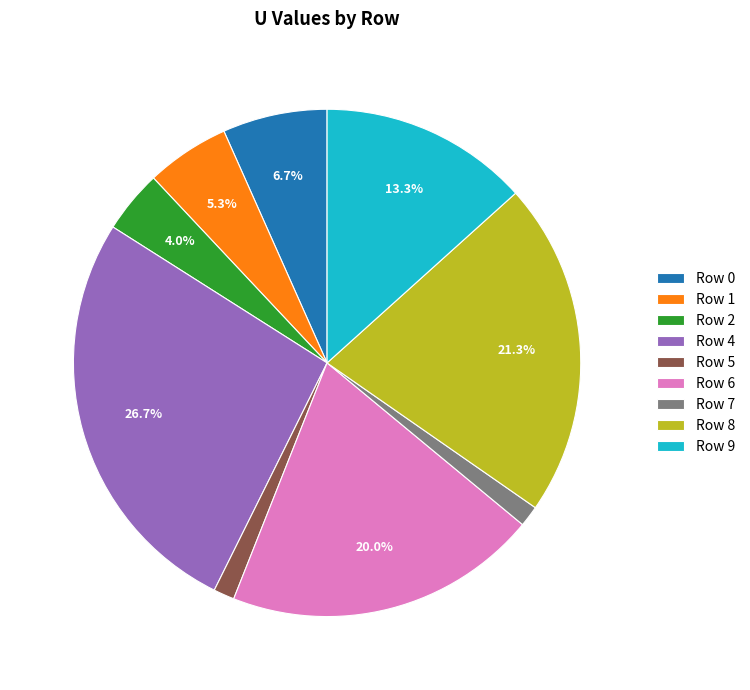

Is there any slice that represents more than half of the pie?

No